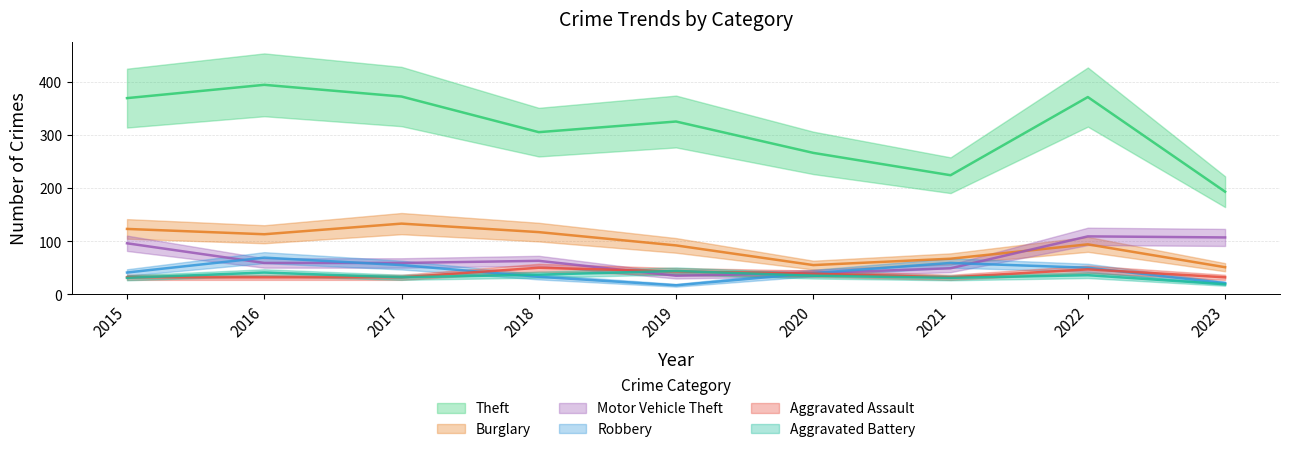

The Aggravated Battery series shows 7 at 2023. True or false?

False